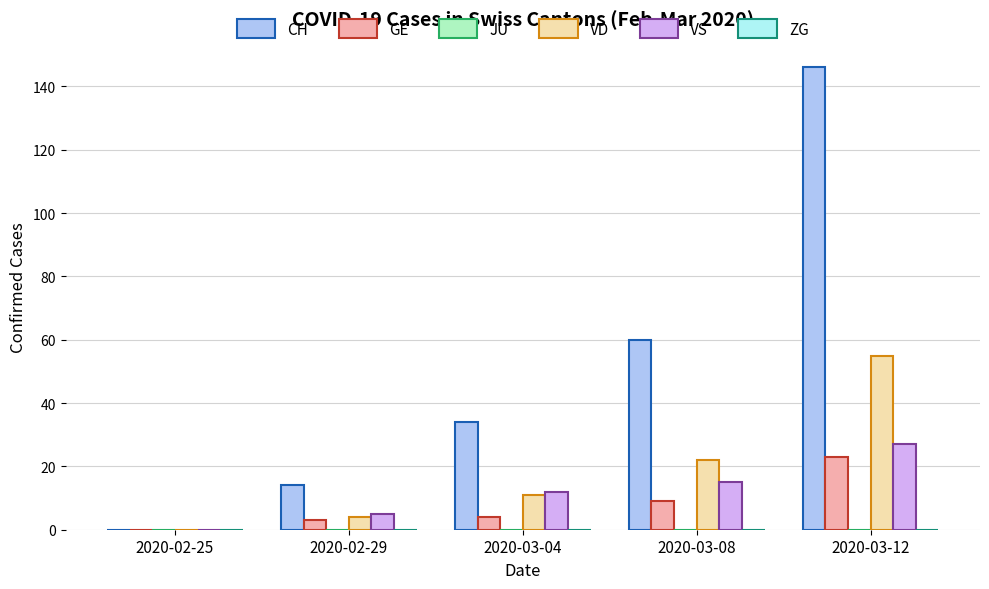

Does the chart contain stacked bars?

No